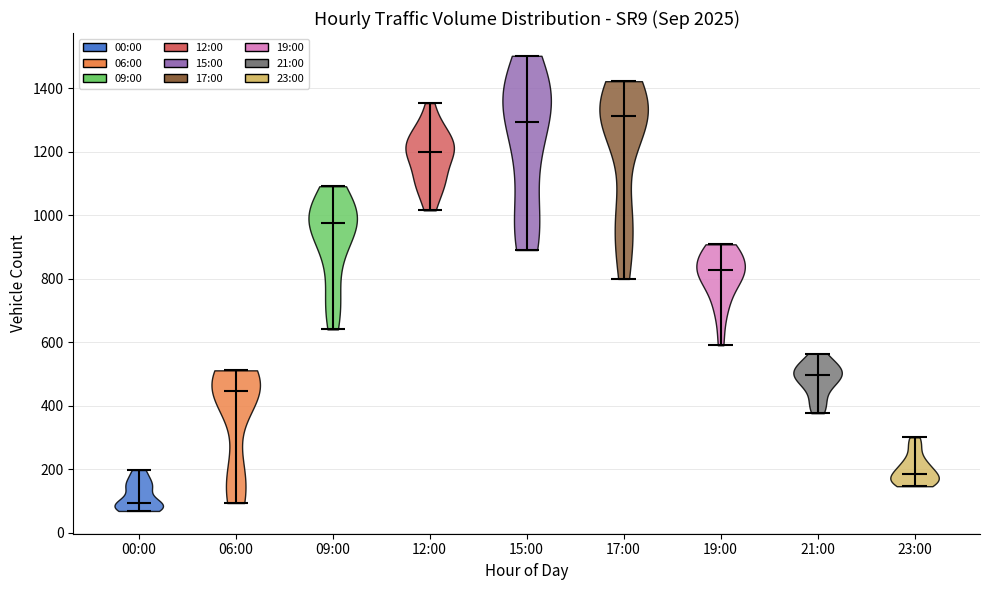

Which violin has the lowest median line?

00:00